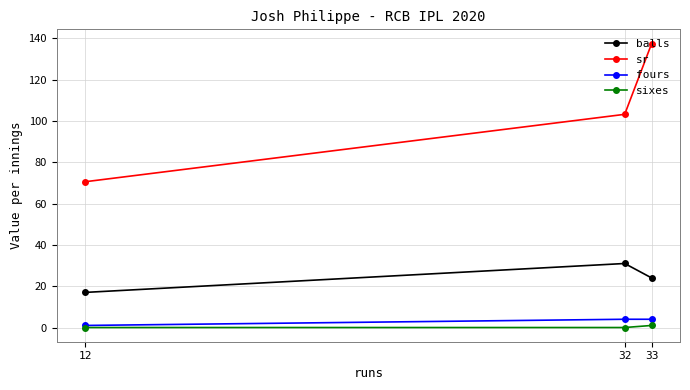

At how many categories does at least one series exceed 71?

2